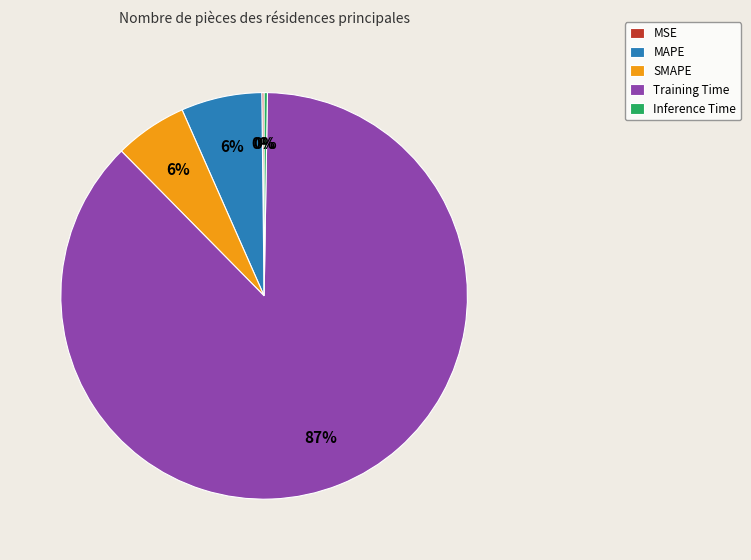

Is the sum of SMAPE and Training Time greater than half?

Yes